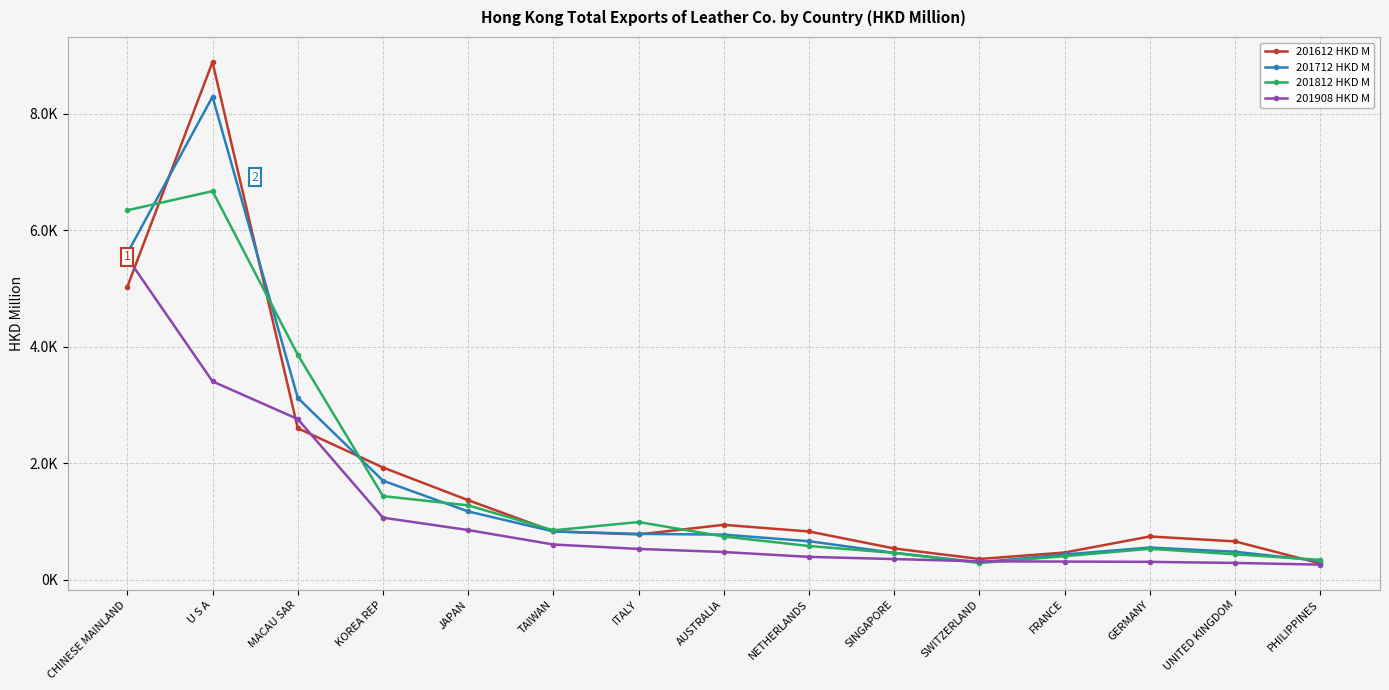

What is the average value of the 201712 HKD M series?

1698.6